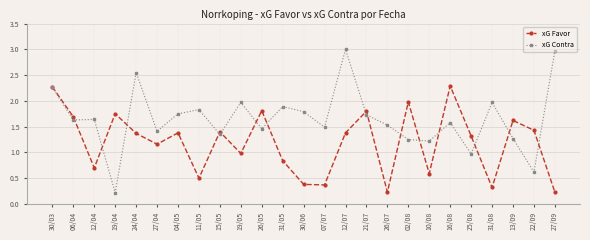

The xG Favor series shows 0.7 at 19/05. True or false?

False